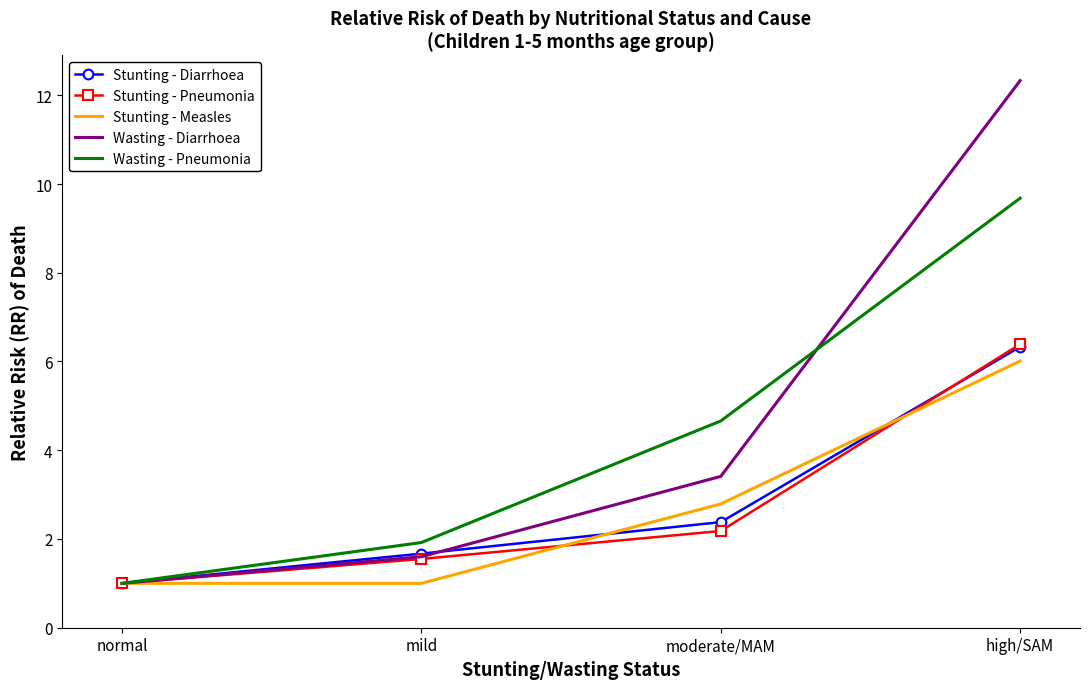

True or false: Wasting - Diarrhoea has more than 1 points higher than both neighbors.

False